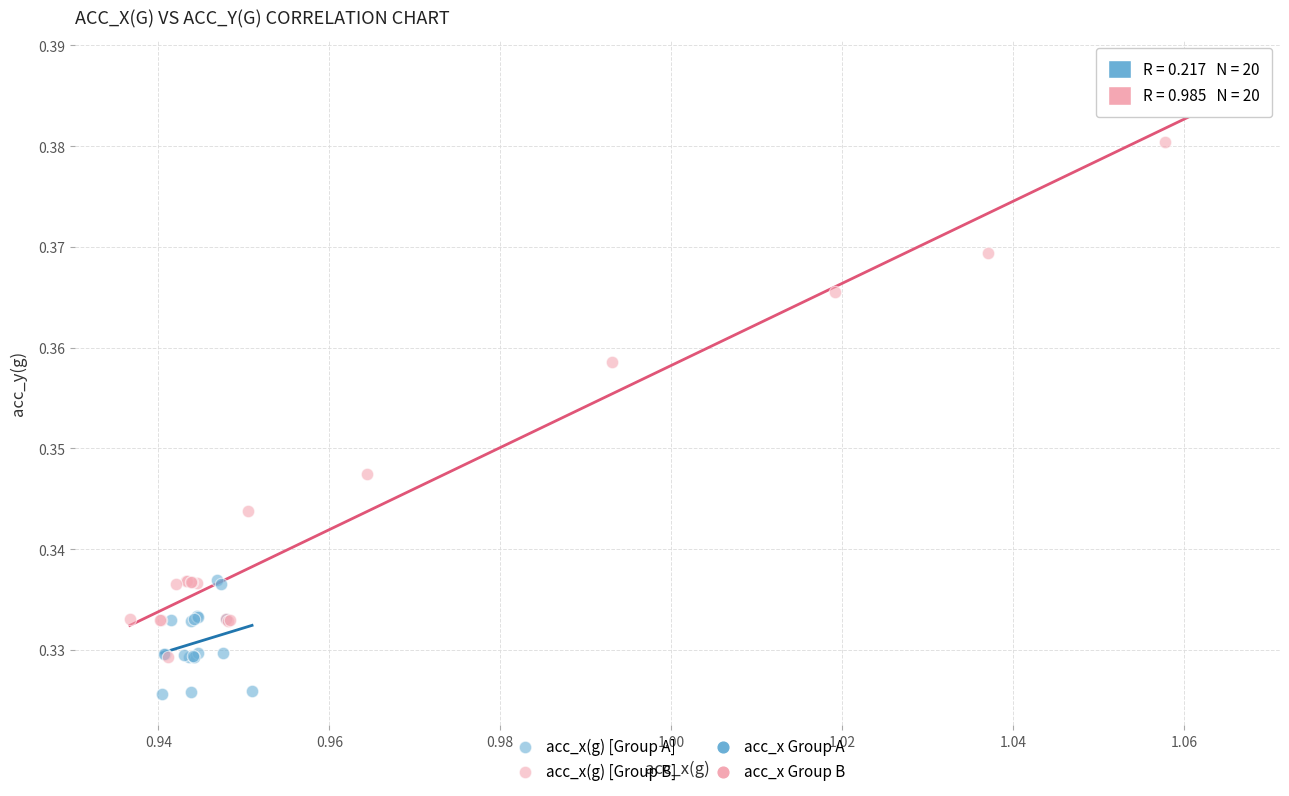

Which series has the largest Y range (max minus min)?

acc_x(g) [Group B]